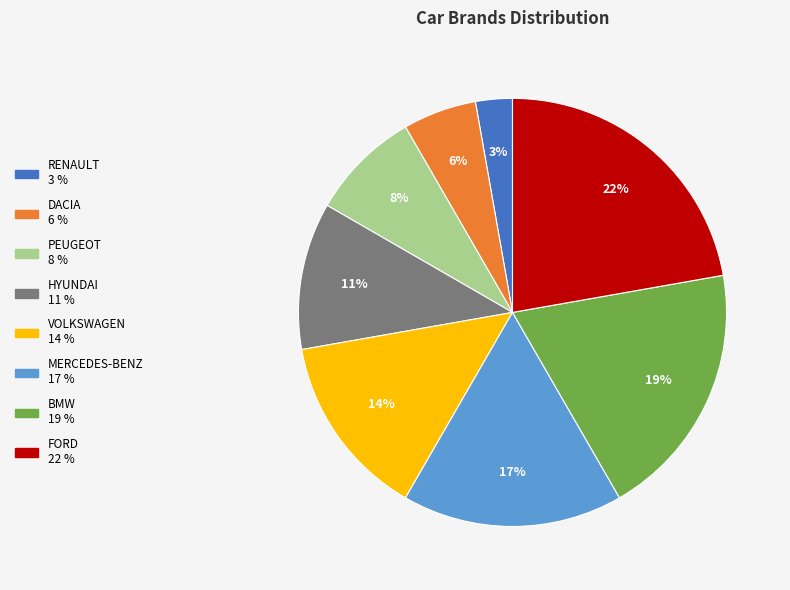

To the nearest percent, what is the difference between the largest and smallest slice percentages?

19%